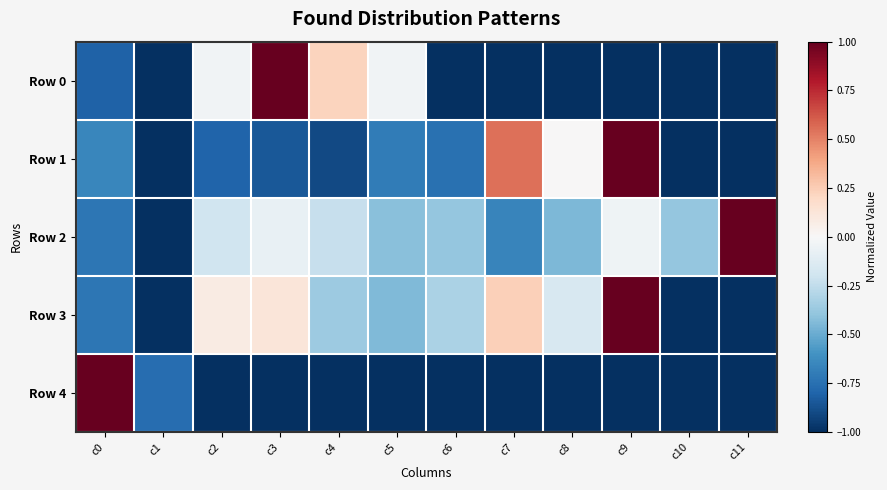

Which has a higher value, c5 or c10?

c5